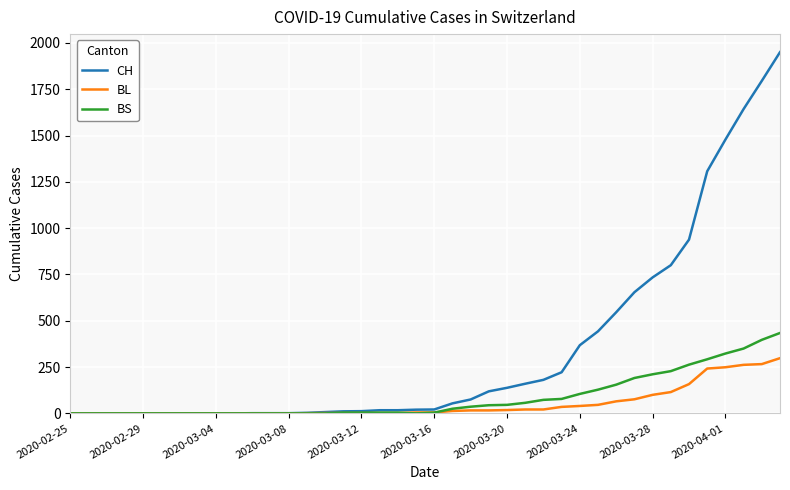

What are all the series names shown in the legend?

CH, BL, BS